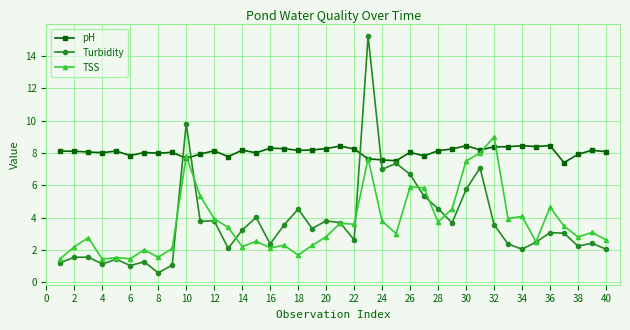

True or false: pH has more than 0 interior local peaks.

True